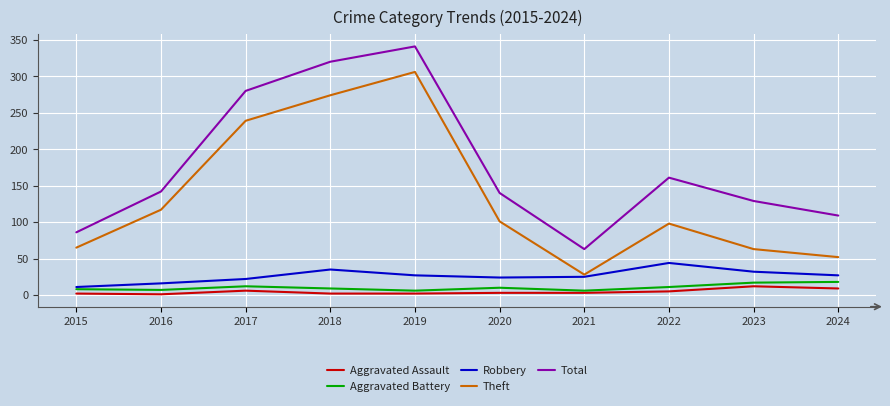

Which label corresponds to the largest value in the chart?

2019